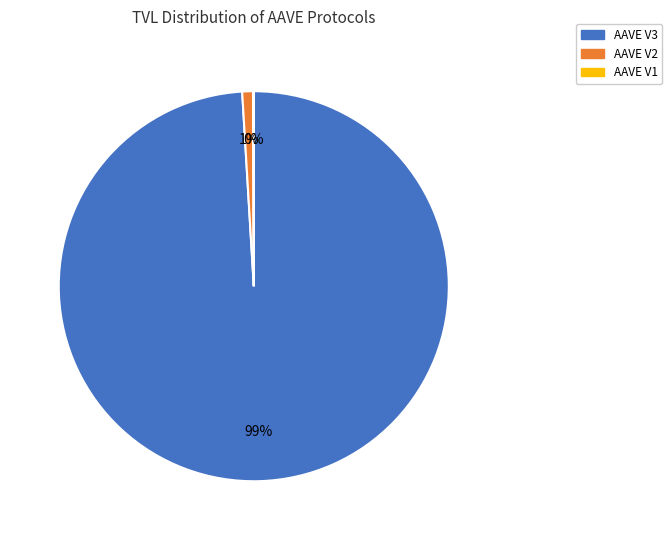

Between AAVE V3 and AAVE V2, which is larger?

AAVE V3